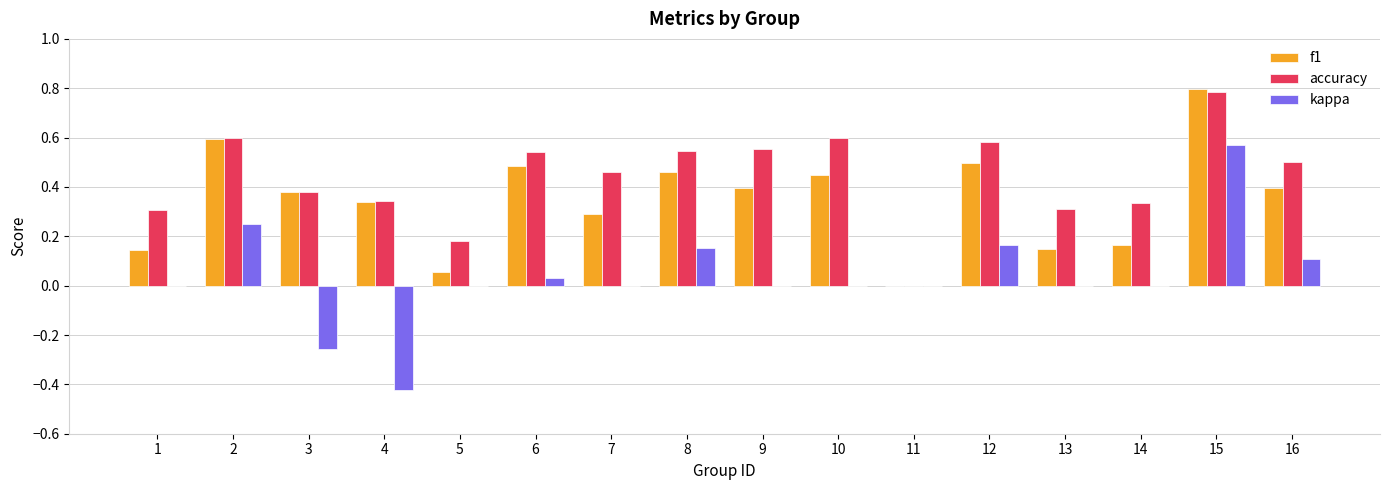

The value of f1 at 15 is 1.3. True or false?

False